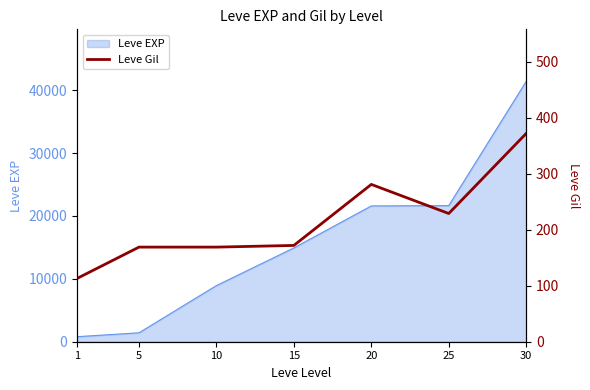

The chart shows a value of 480 at 20. True or false?

False